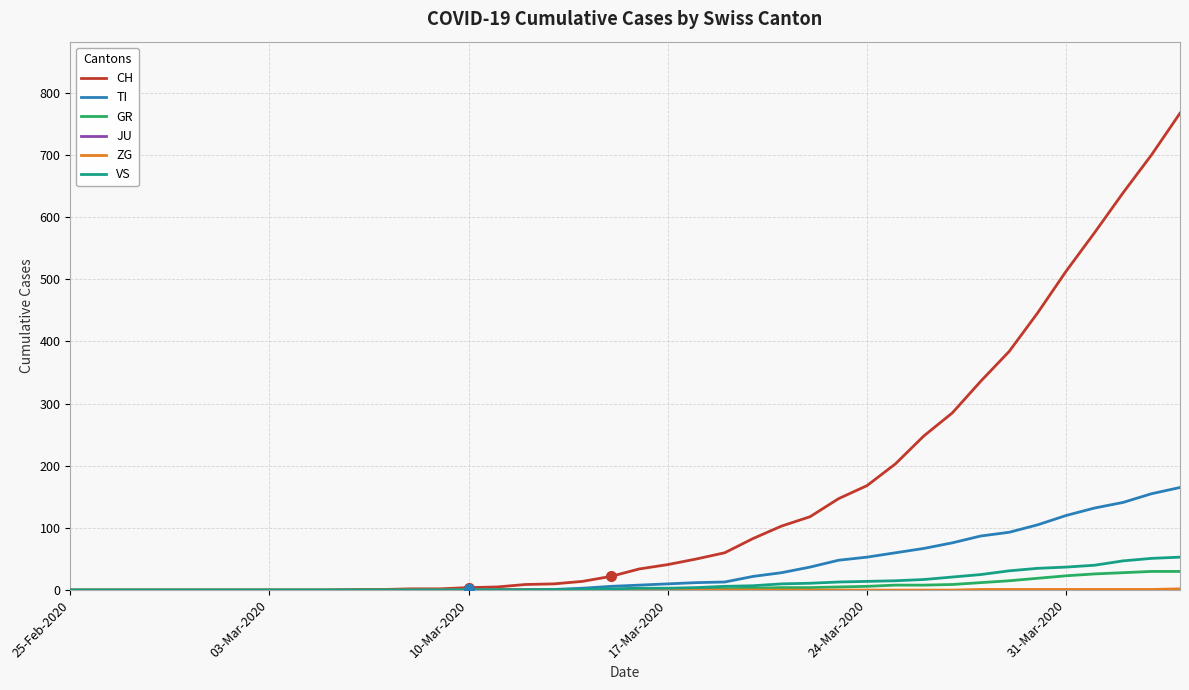

Which series has the largest total across all categories?

CH